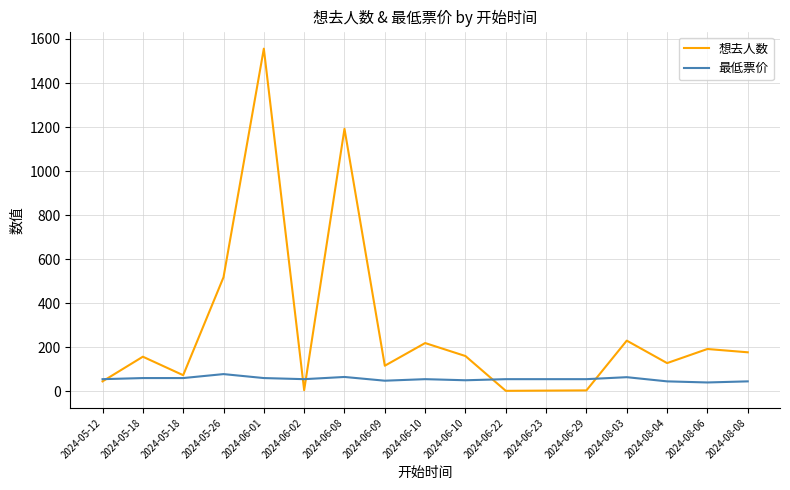

At which category does 最低票价 reach its first local peak?

2024-05-26